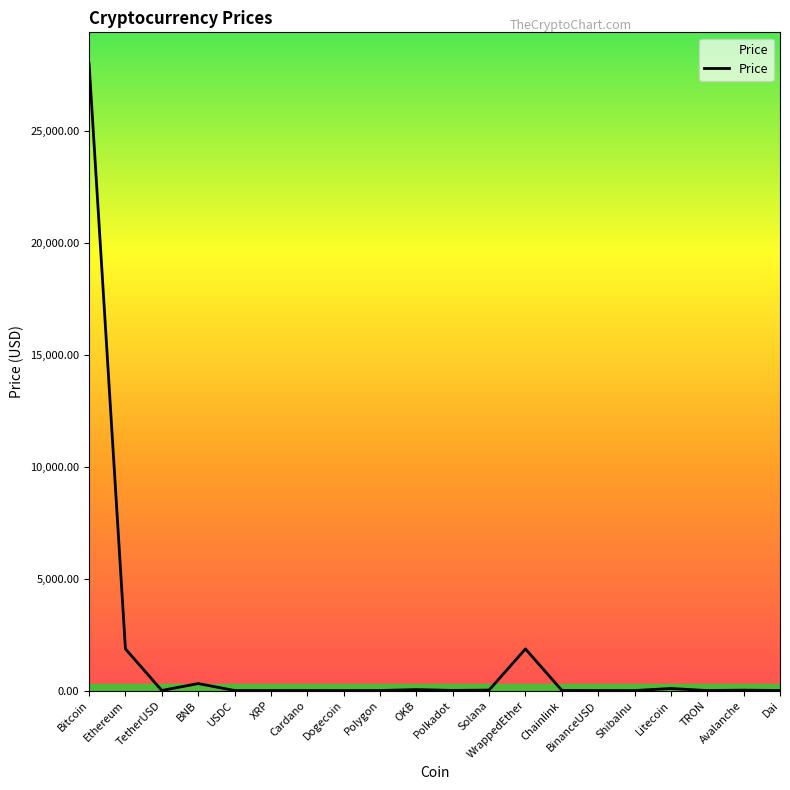

At which category does the chart reach its peak across all series?

Bitcoin